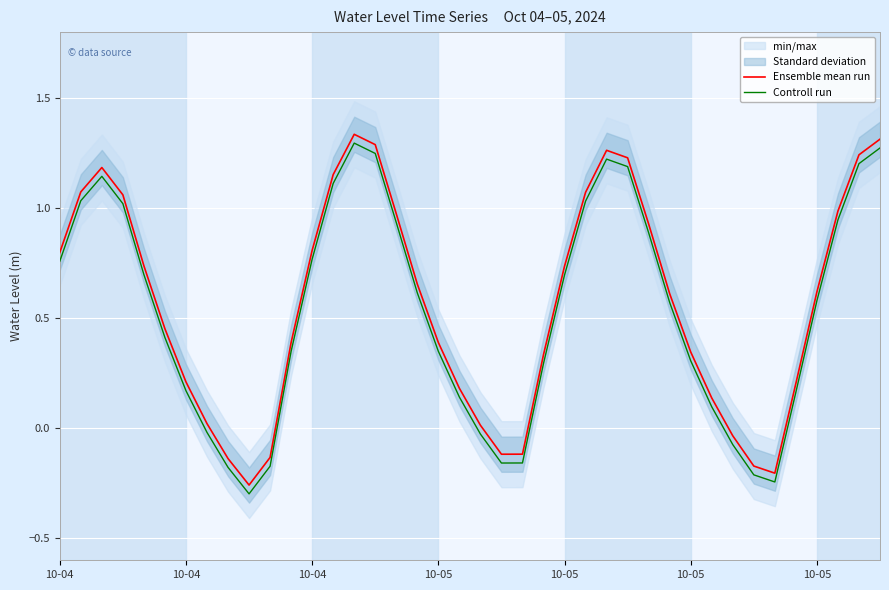

True or false: Ensemble mean run and Controll run cross at least once.

False